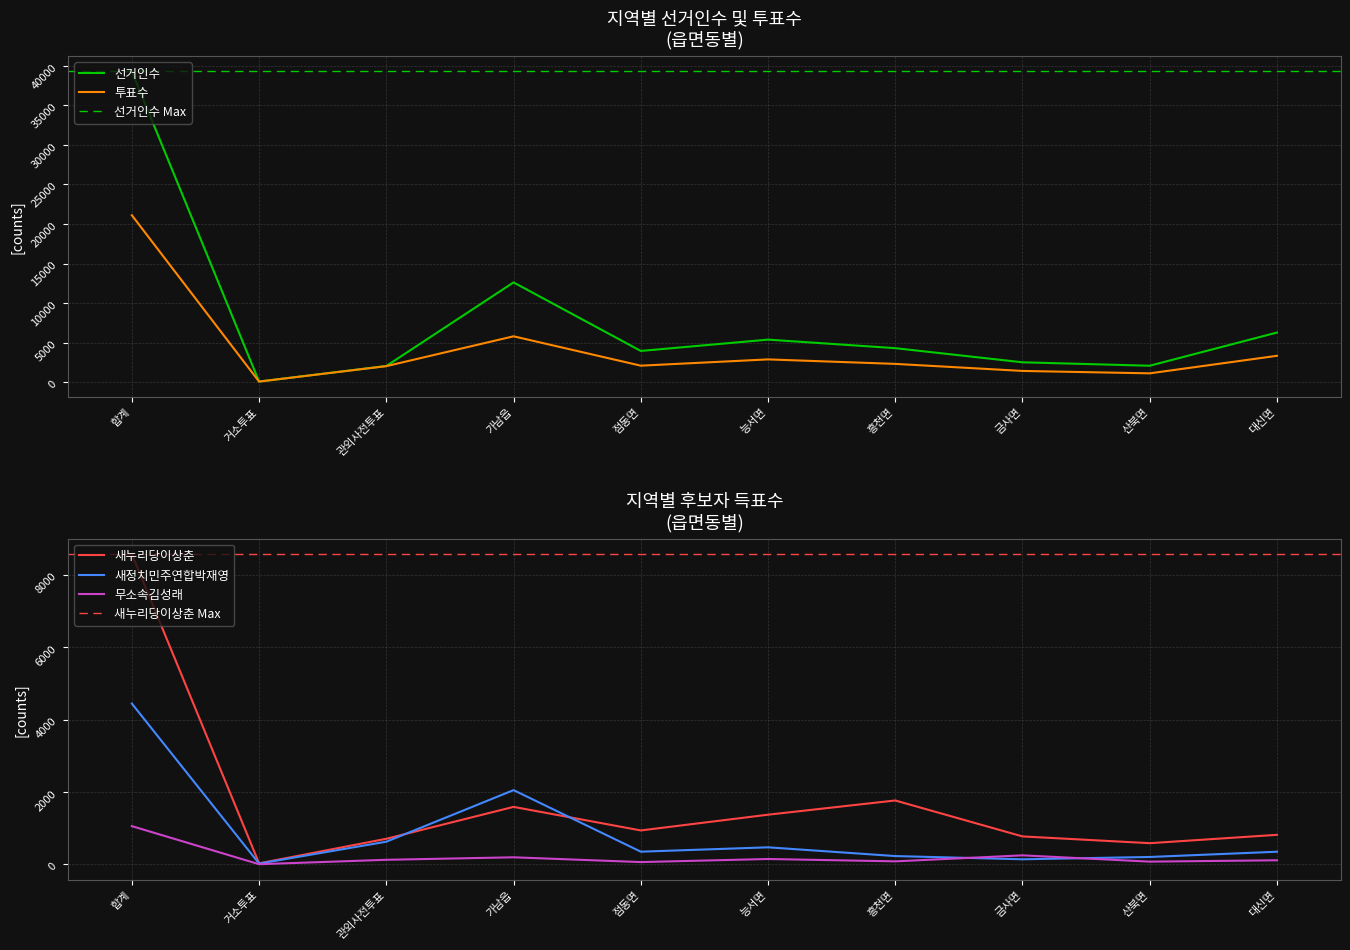

The value of 새정치민주연합박재영 at 흥천면 is 344. True or false?

False